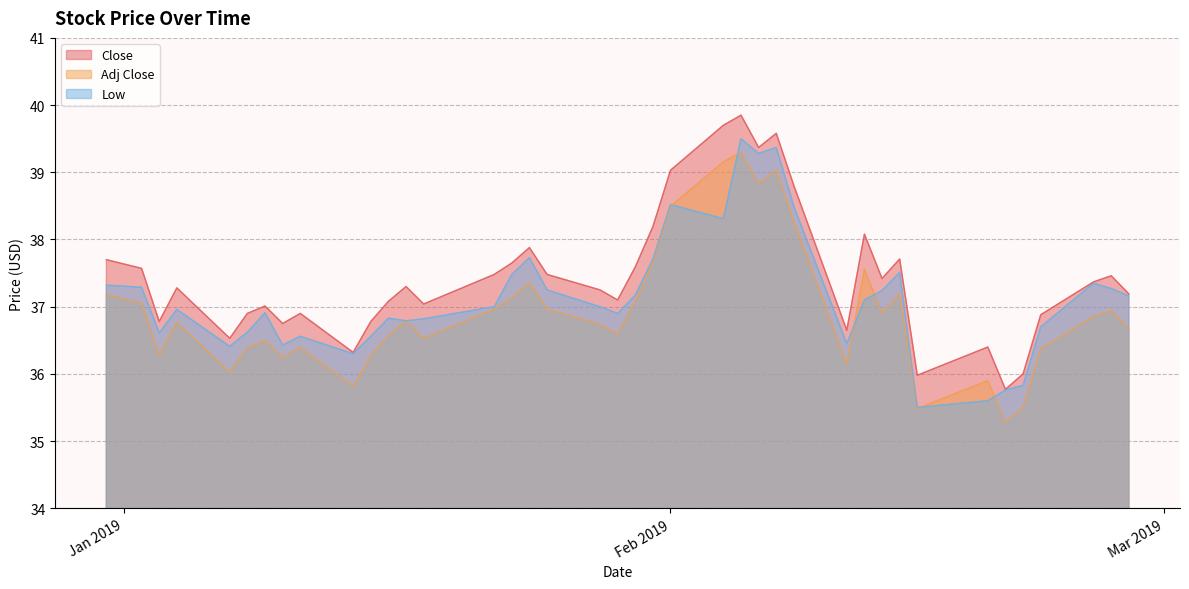

Which series ends up on top after the final intersection of Low and Adj Close?

Low